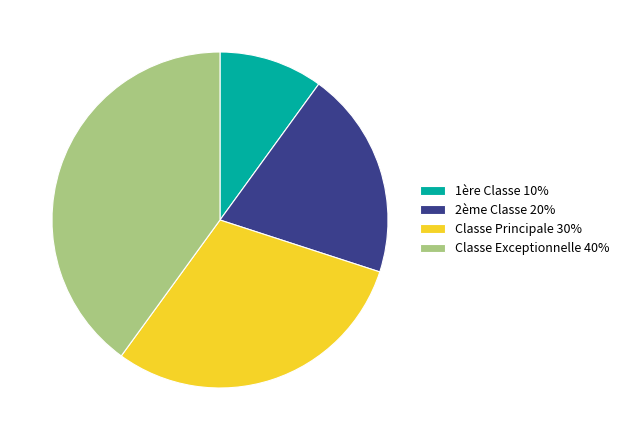

Do Classe Exceptionnelle and Classe Principale together represent more than half of the pie?

Yes